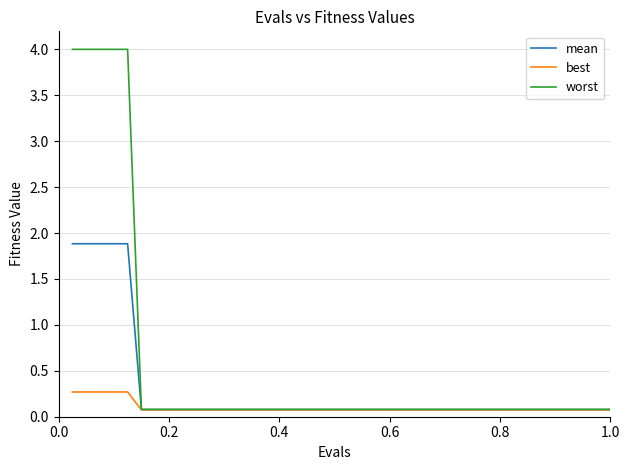

Rank the series by their average value, from highest to lowest.

worst, mean, best